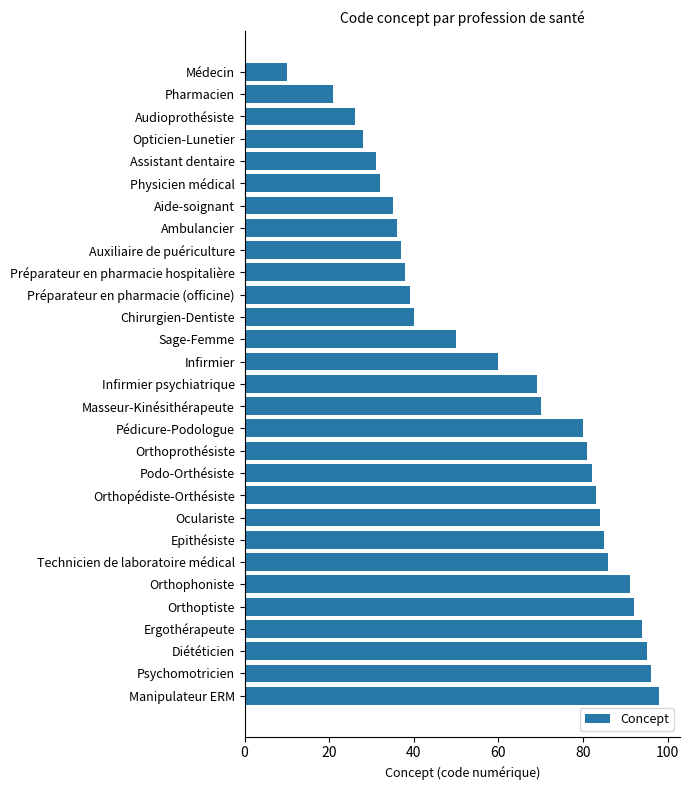

How many series are shown in this chart?

1